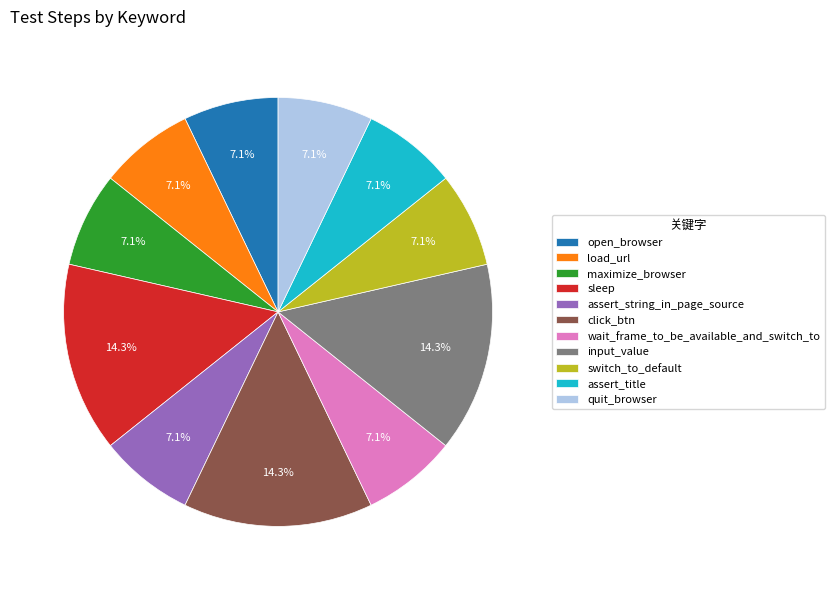

What is the ratio of the value at load_url to the value at assert_title?

1.0